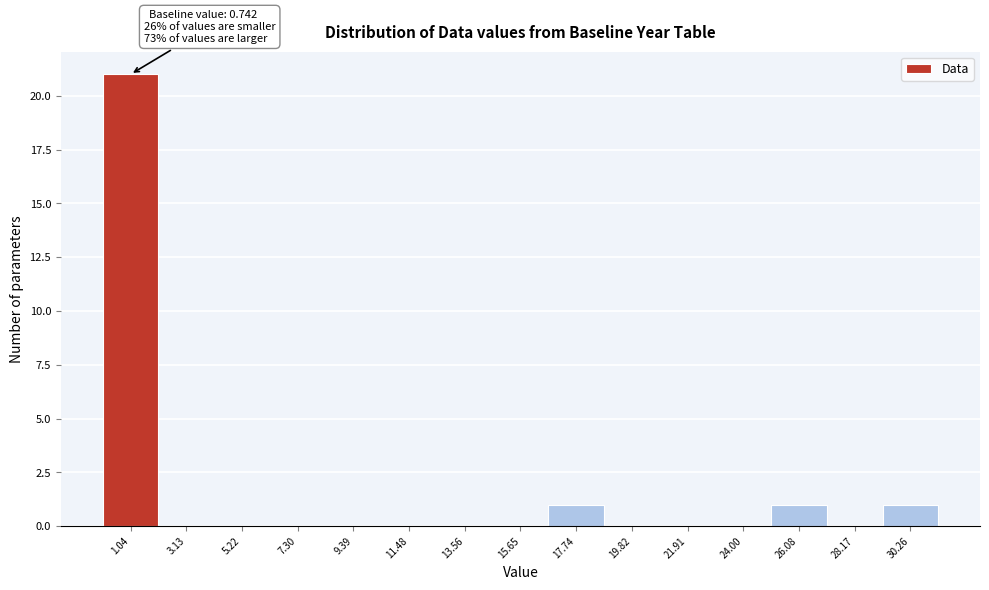

Which range on the x-axis has the tallest bar?

0.0 to 2.0